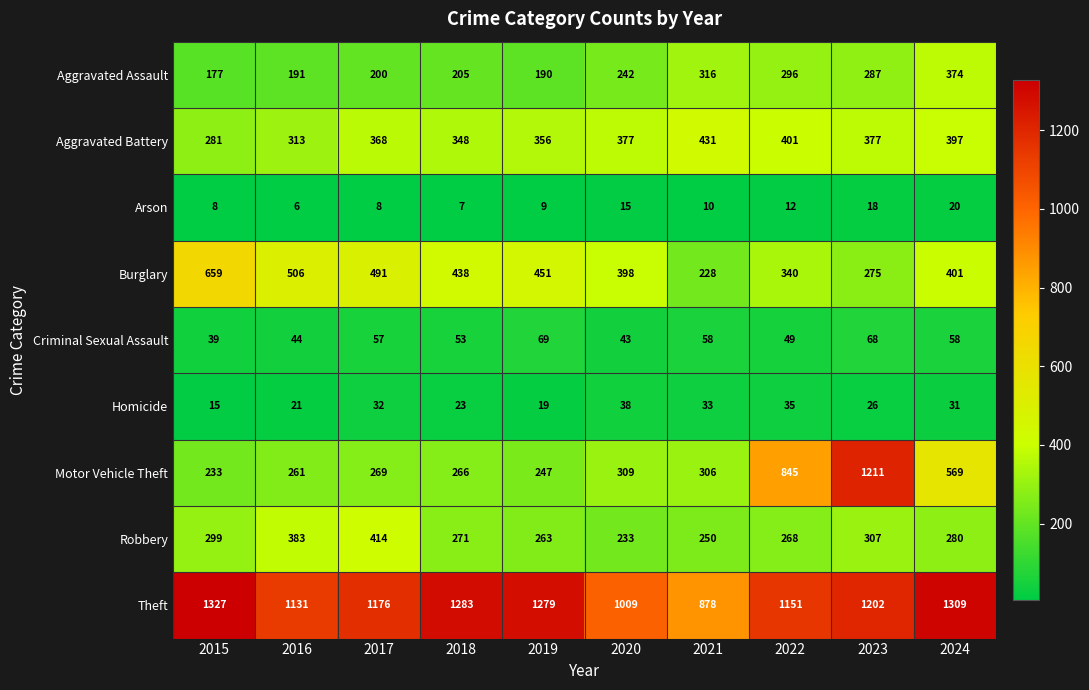

What is the difference between the second highest and minimum values in the Robbery series?

150